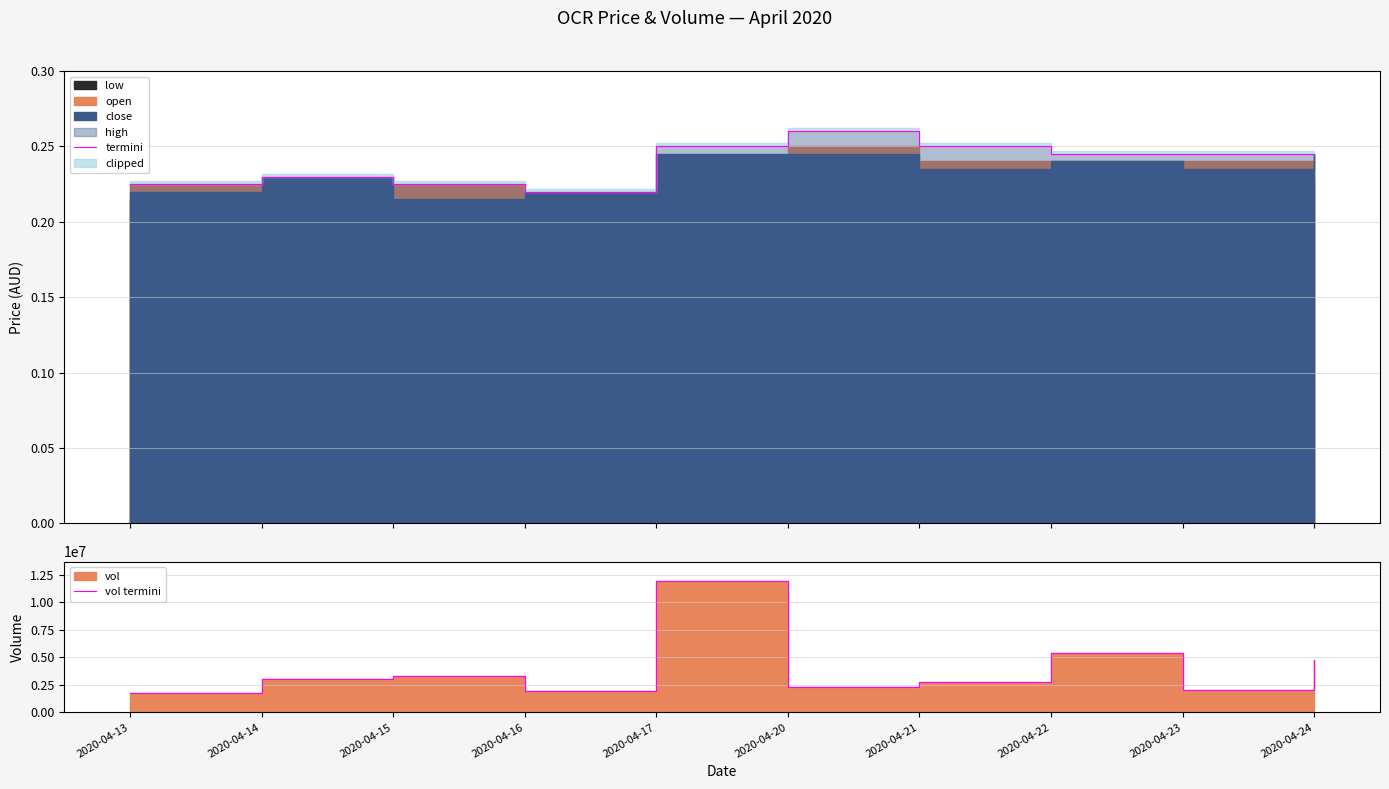

True or false: termini has a value of 0.1 at 2020-04-22.

False